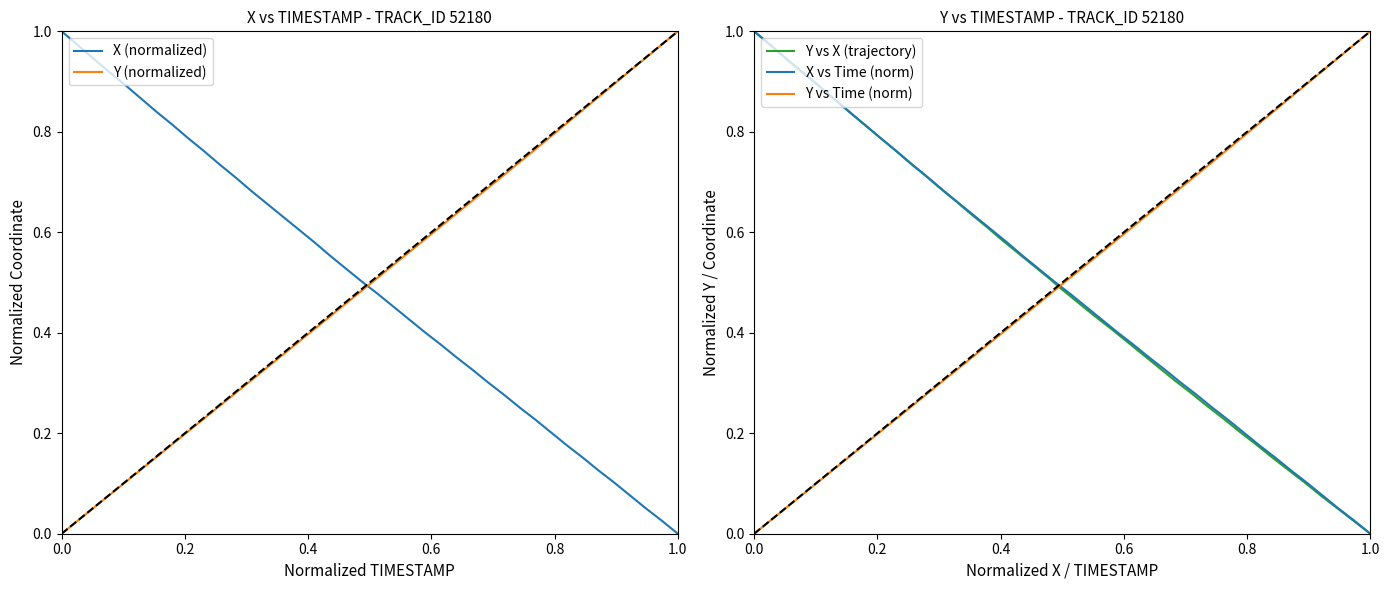

Which series ends up on top after the final intersection of Y vs Time (norm) and X vs Time (norm)?

Y vs Time (norm)